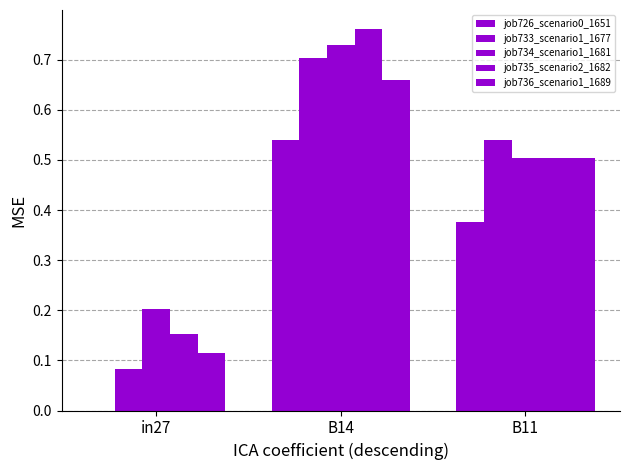

Where is job733_scenario1_1677 nearest to the value 0?

in27